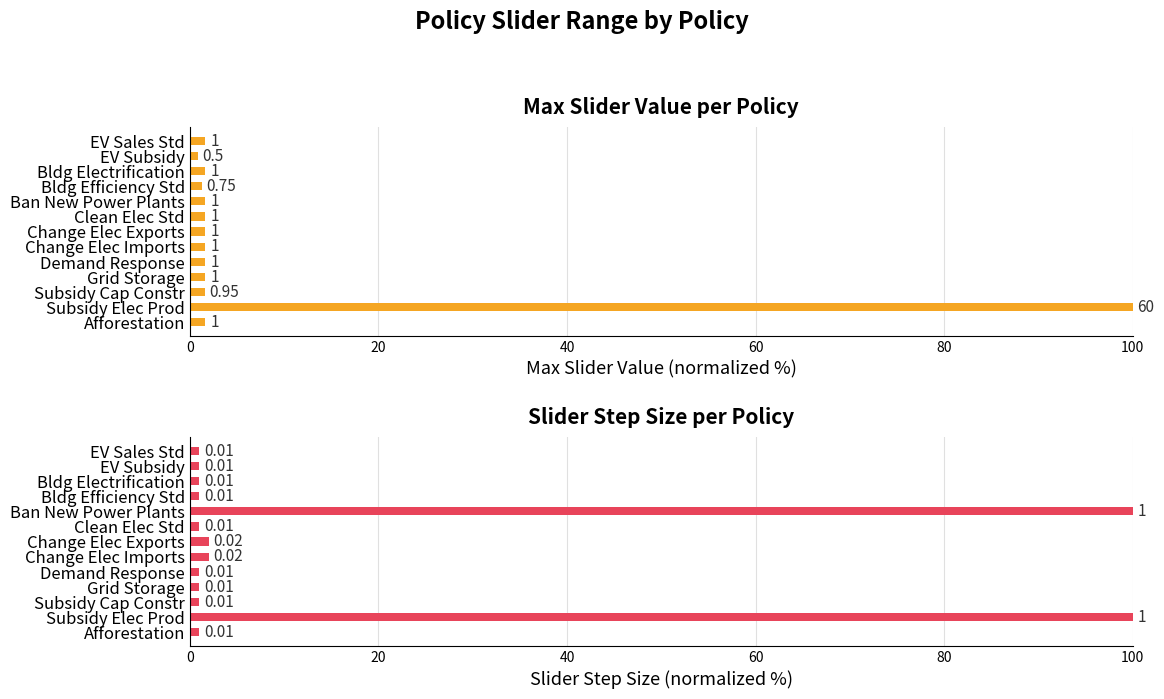

At how many categories does at least one series exceed 80?

2